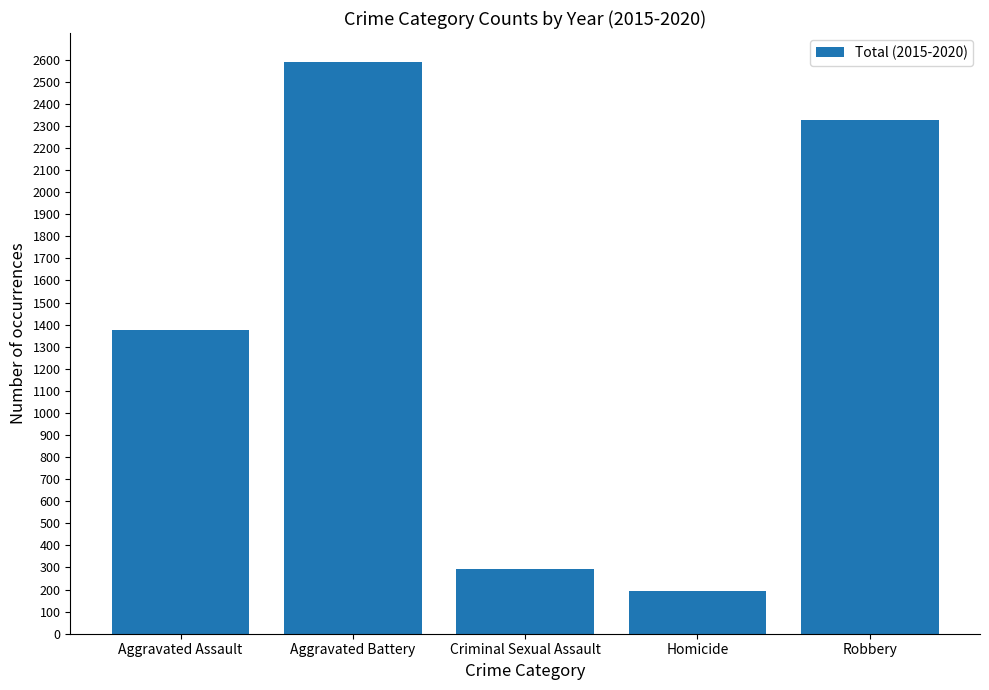

Which has a higher value, Aggravated Assault or Aggravated Battery?

Aggravated Battery